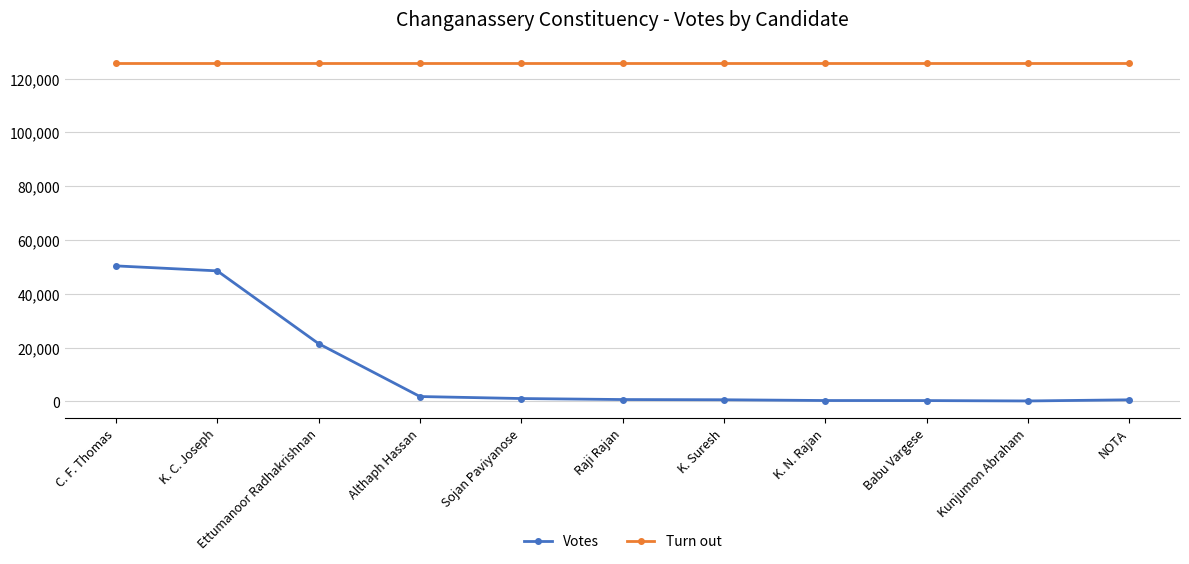

What is the minimum value for Turn out?

125808